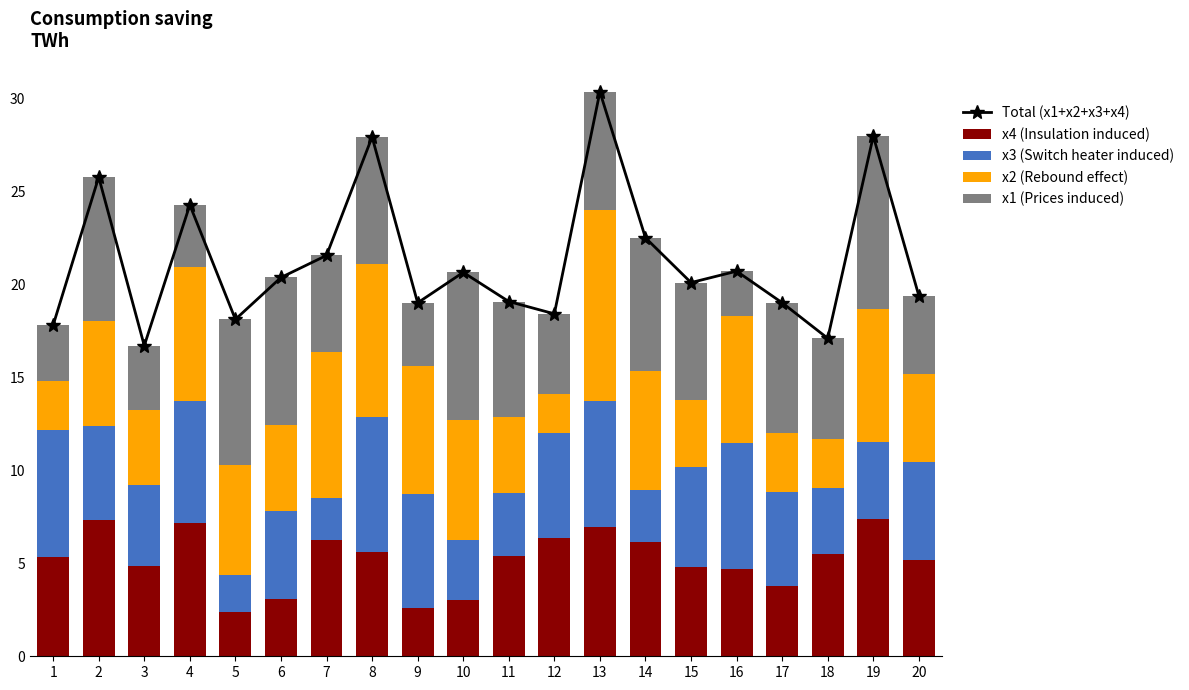

Which series has the widest spread of values?

Total (x1+x2+x3+x4)